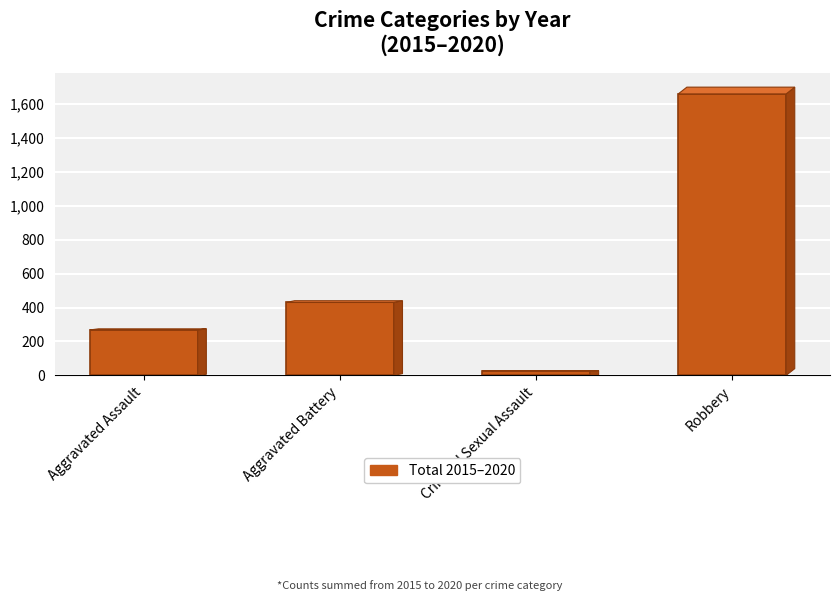

What is the label of the 1st bar from the right?

Robbery